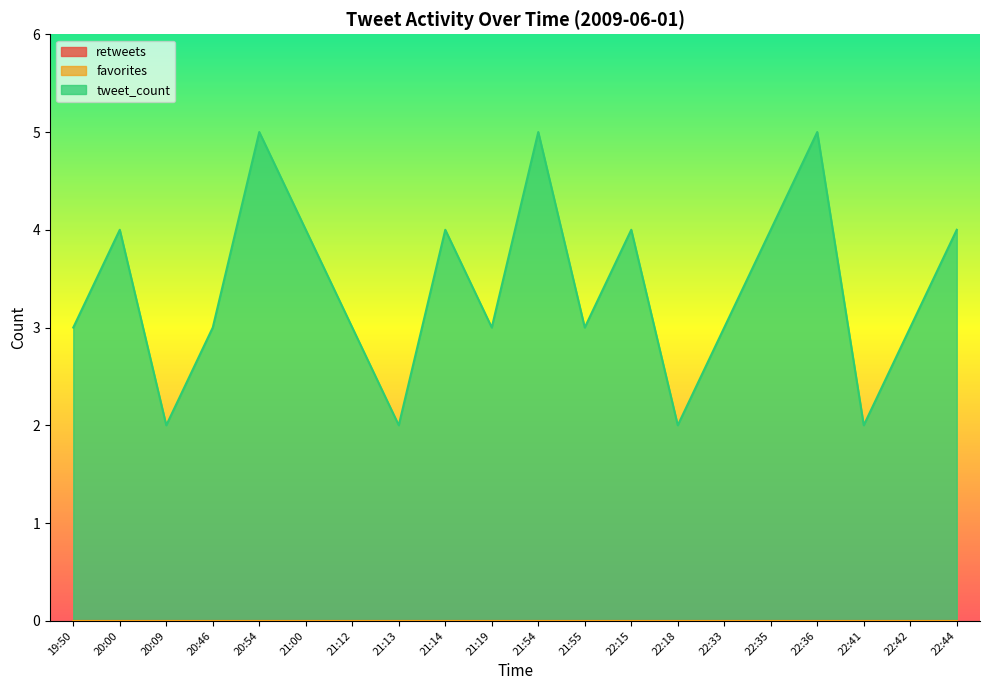

What are all the series names shown in the legend?

retweets, favorites, tweet_count